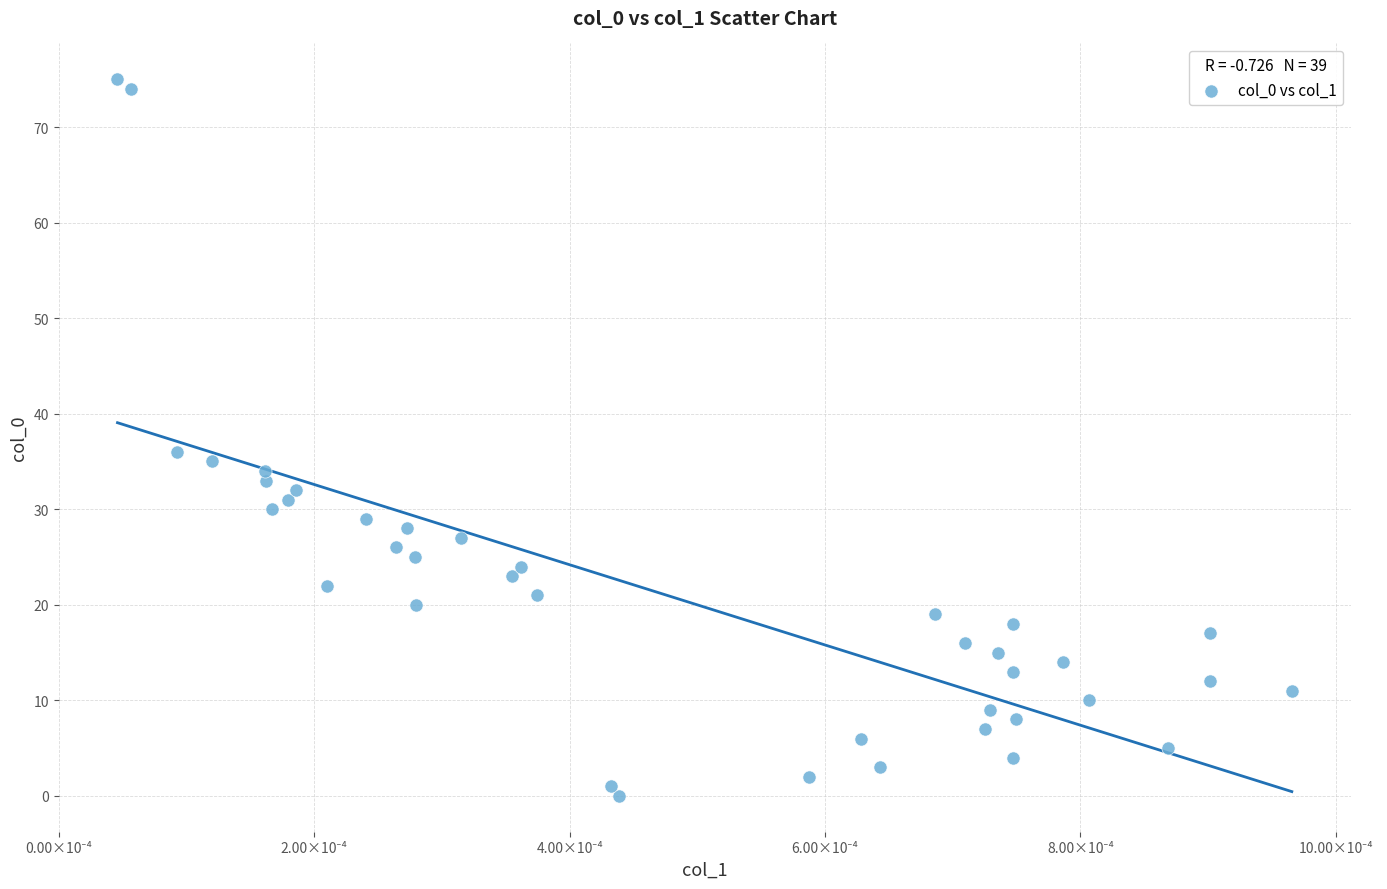

What Y value in the scatter plot is closest to 37?

36